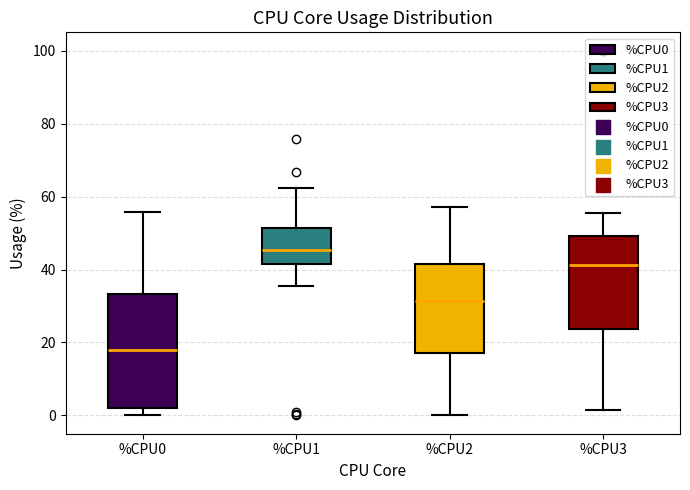

Which box's median line is the highest?

%CPU1